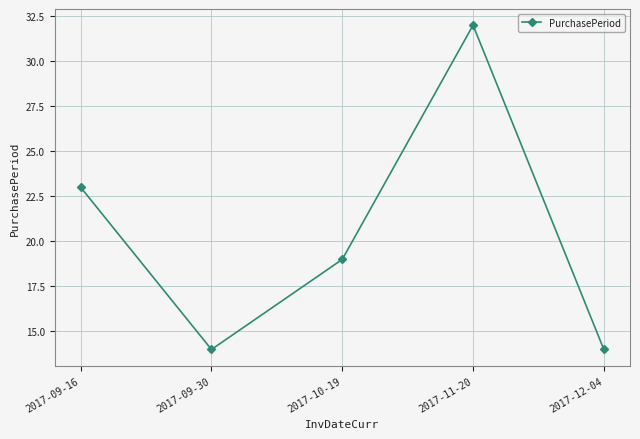

What is the label of the 3rd point from the right?

2017-10-19